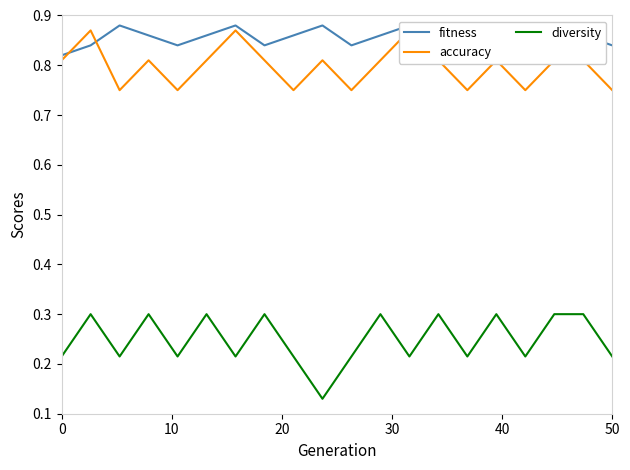

What is the highest value of the diversity series?

0.3